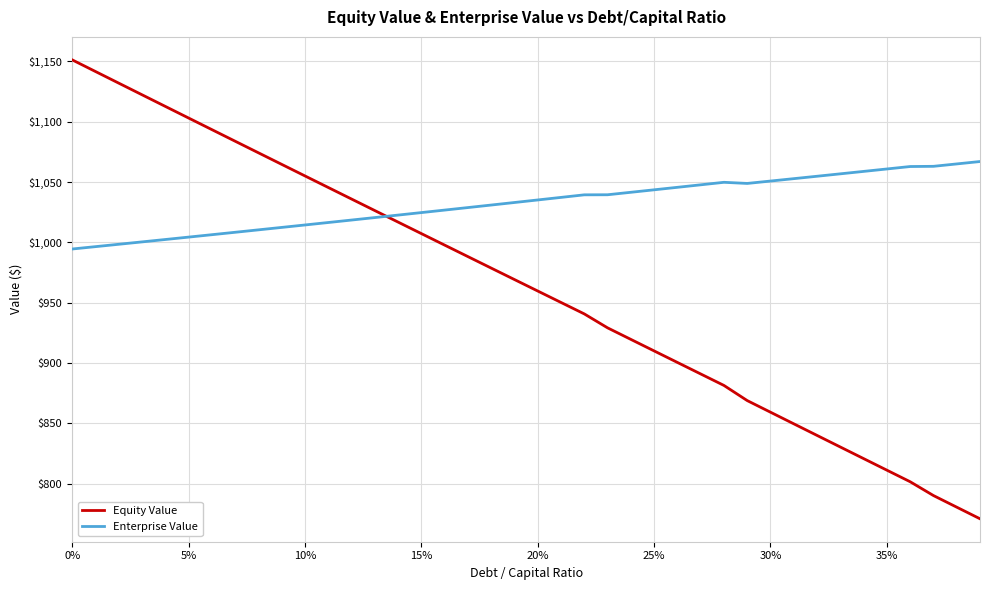

Which series has the largest range (max minus min)?

Equity Value